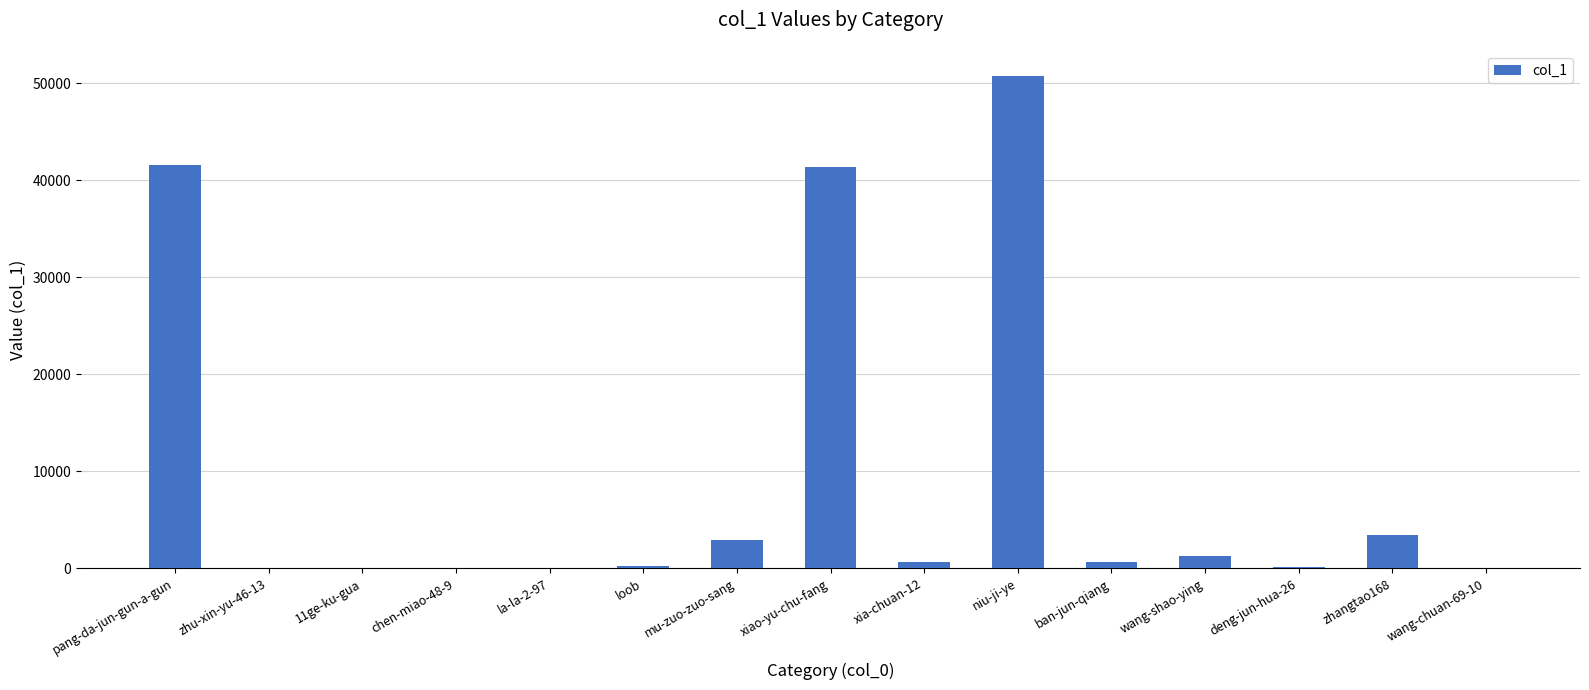

What is the sum of all values?

143219